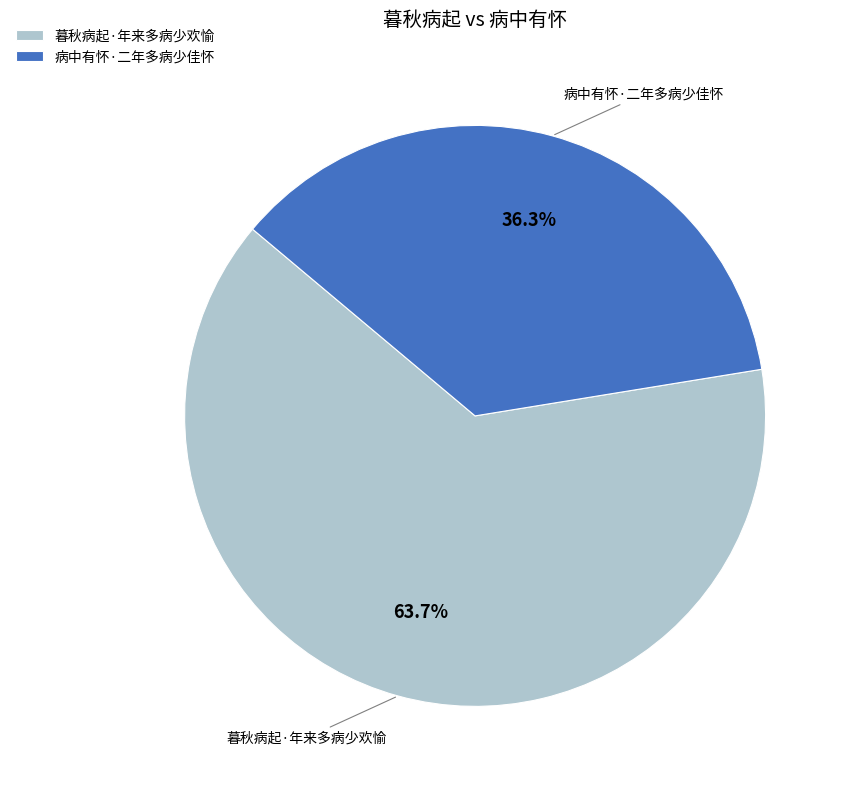

What portion of the pie excludes 病中有怀·二年多病少佳怀?

63.7%